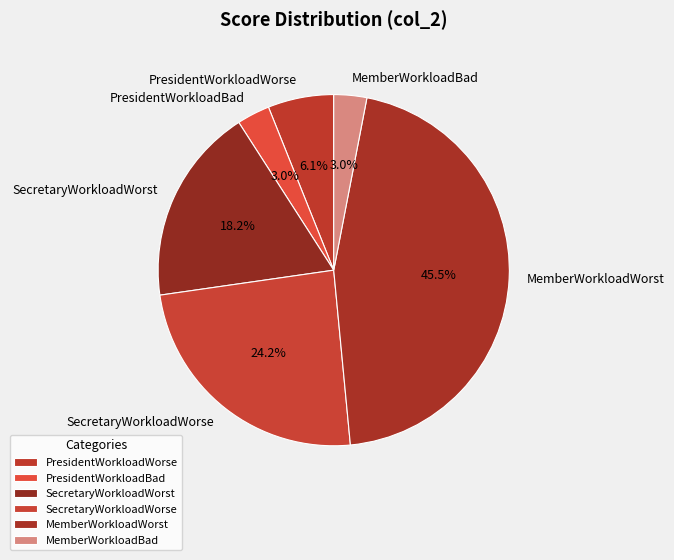

How much of the chart is everything except PresidentWorkloadBad?

97.0%